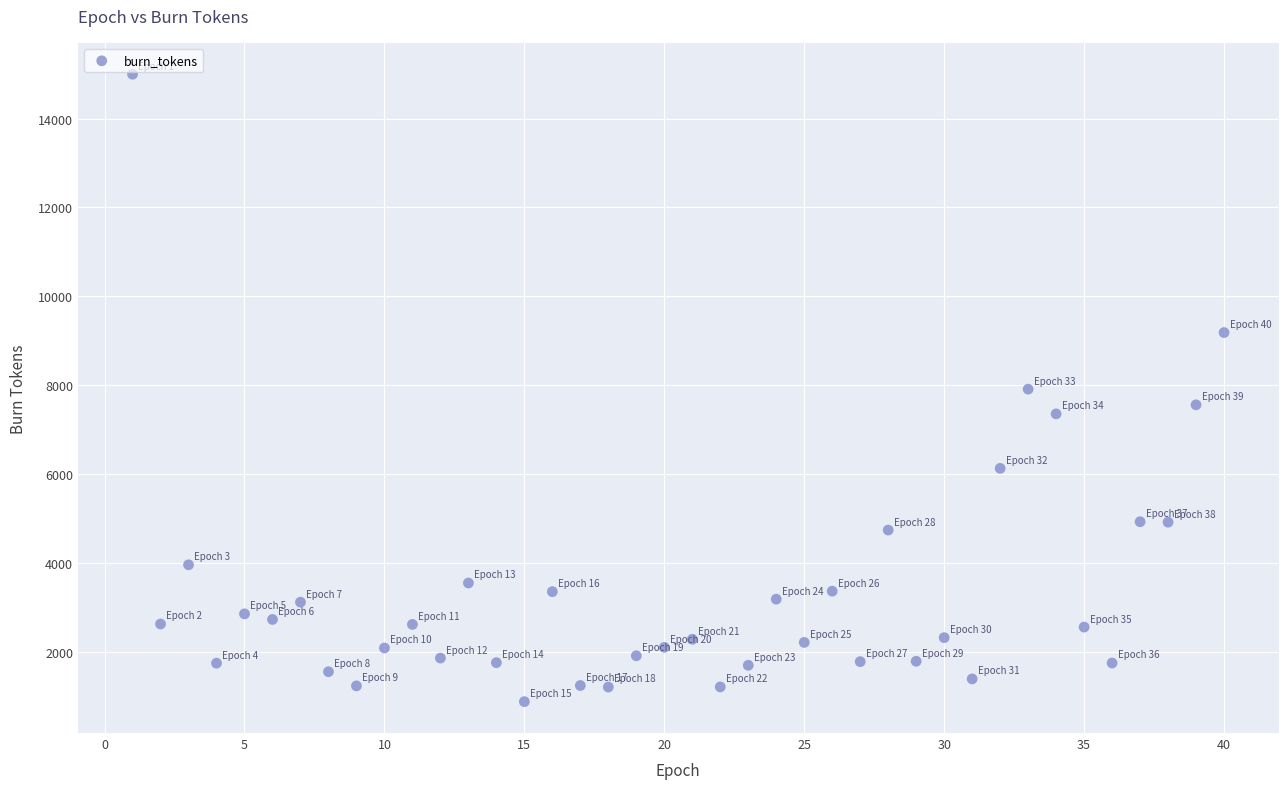

What is the range of X values (max minus min)?

39.0